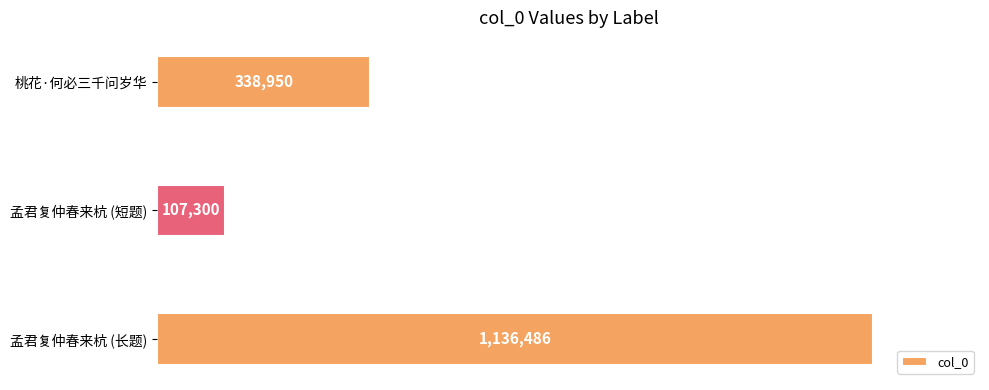

How many values are between 107300 and 1136486?

3